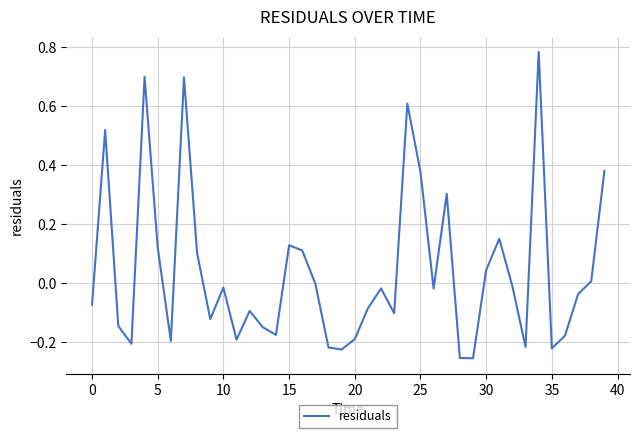

How many lines are shown in the chart?

1